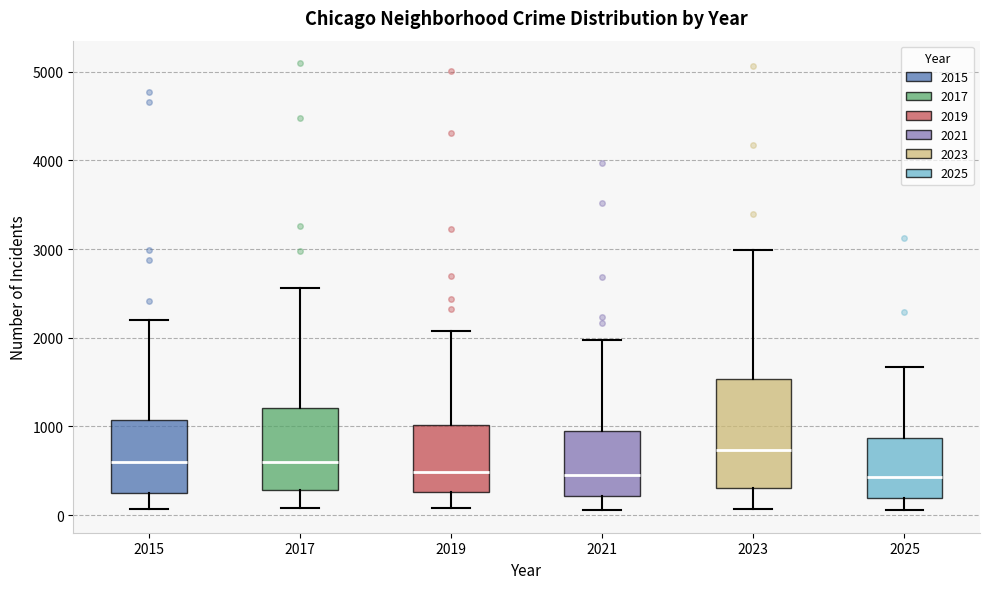

Reading left to right, read every box against the y-axis: the position of its median line, the range the box covers, and the ends of its whiskers. The values are not printed on the chart, so give them approximately, as read against the axis.

2015: median 600, box 300 to 1100, whiskers 100 to 2200
2017: median 600, box 300 to 1200, whiskers 100 to 2600
2019: median 500, box 300 to 1000, whiskers 100 to 2100
2021: median 500, box 200 to 900, whiskers 100 to 2000
2023: median 700, box 300 to 1500, whiskers 100 to 3000
2025: median 400, box 200 to 900, whiskers 100 to 1700